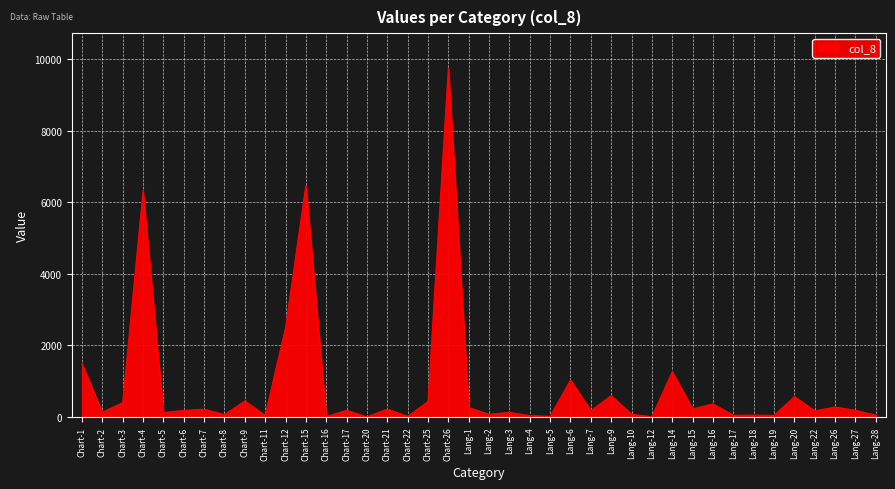

What is the difference between the maximum and minimum values?

9752